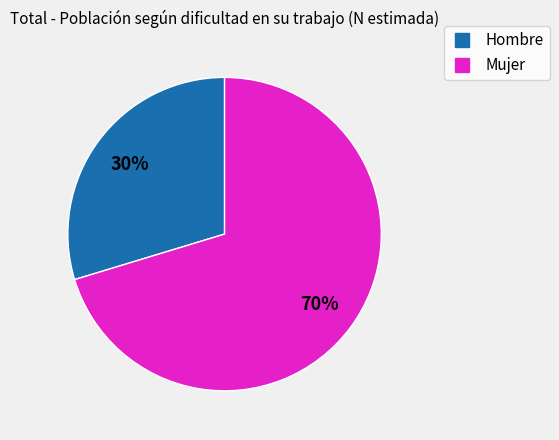

Is Mujer the majority of the pie?

Yes